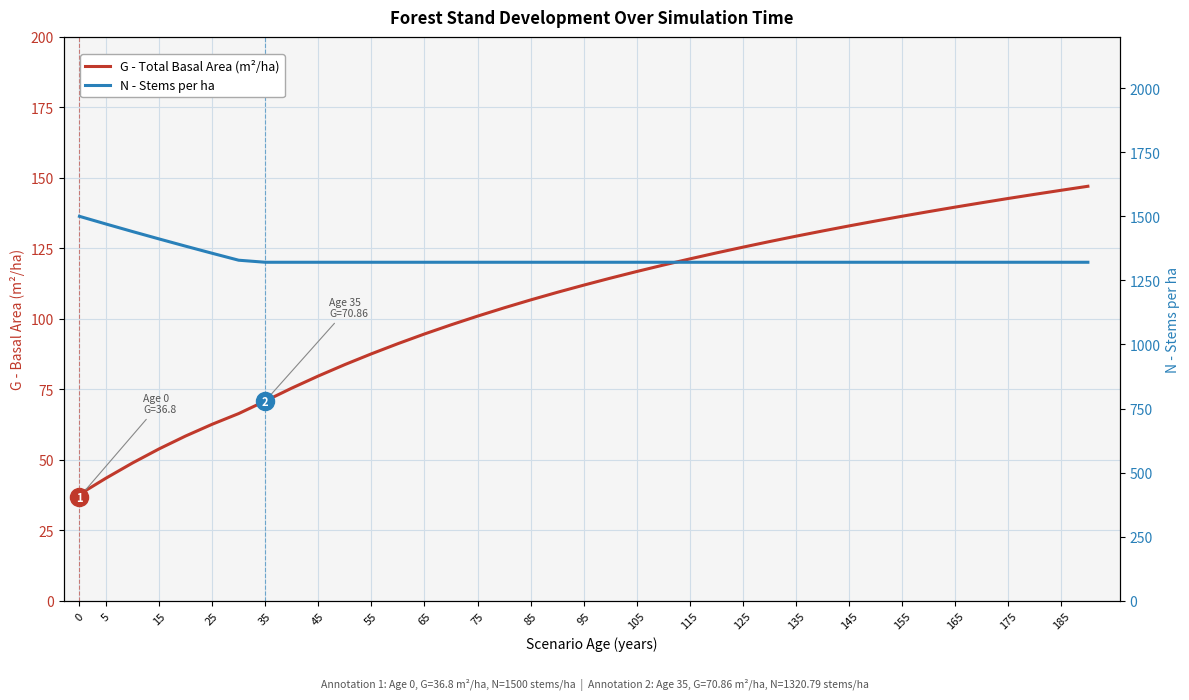

Which series has the widest spread of values?

N (Stems/ha)